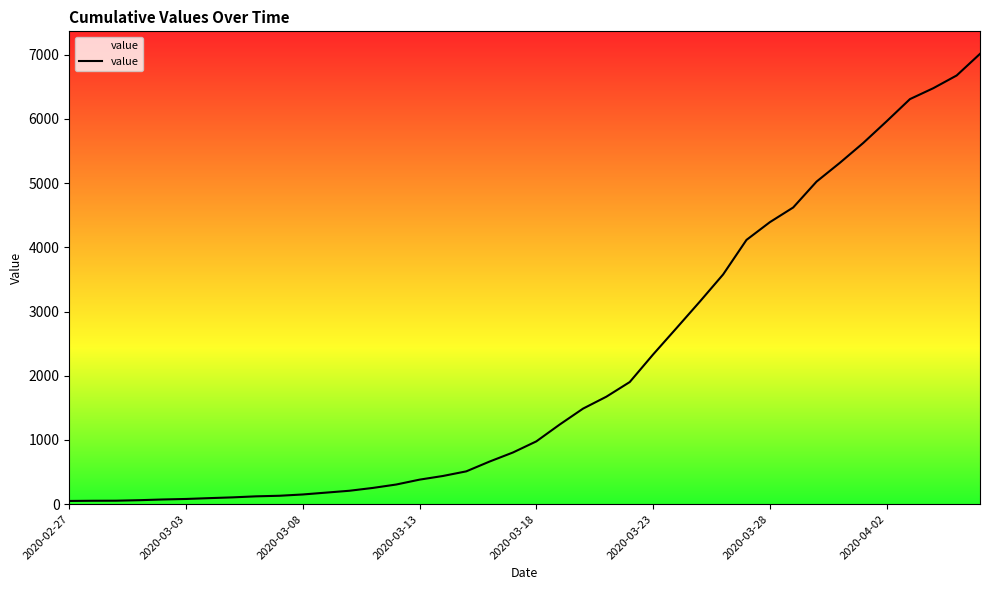

What is the difference between the second highest and second lowest values?

6624